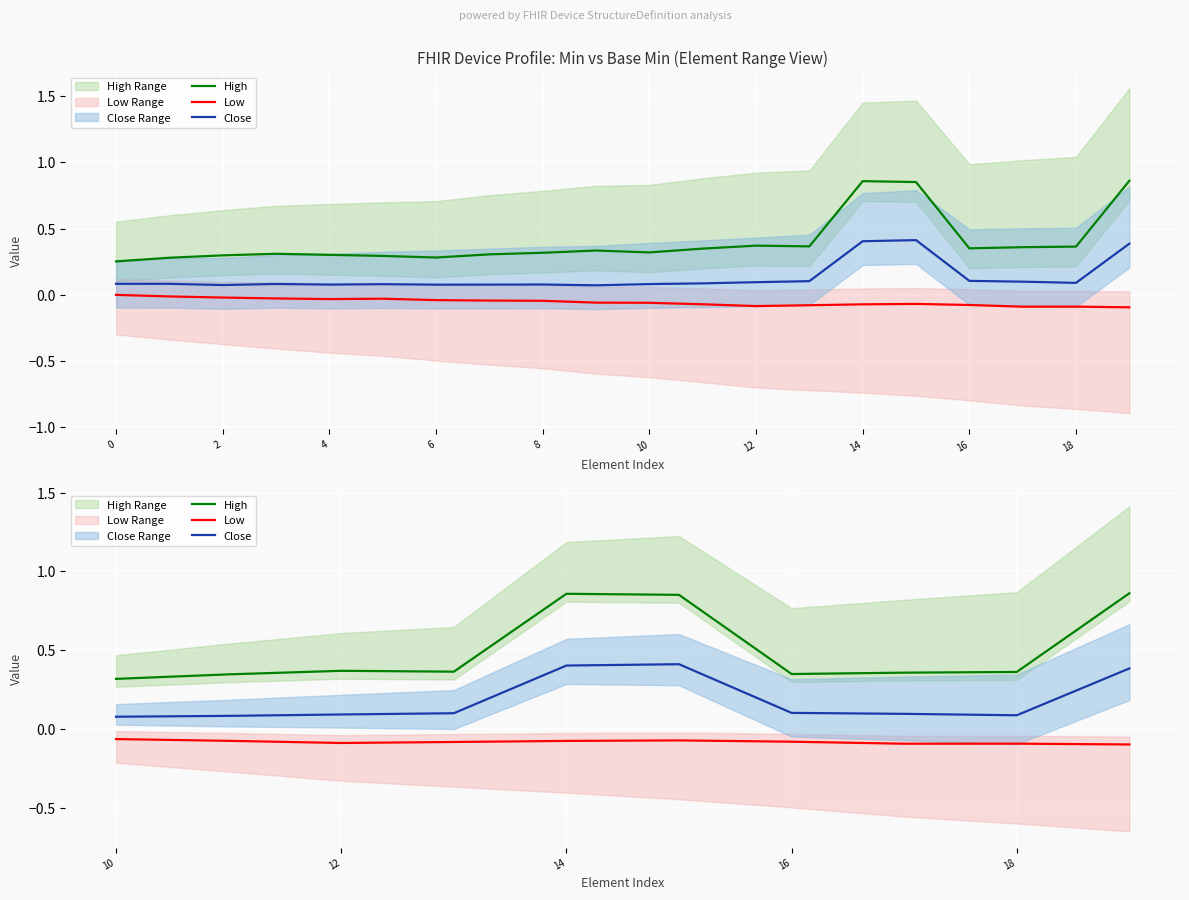

True or false: High has a value of 0.1 at 16.

False